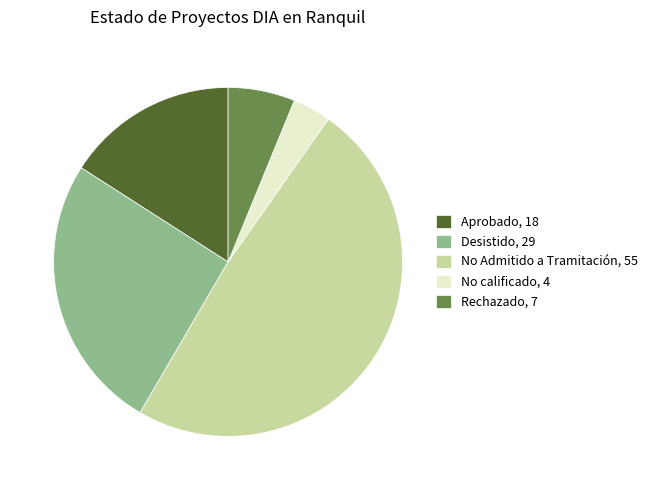

What is the largest slice in the pie chart?

No Admitido a Tramitación